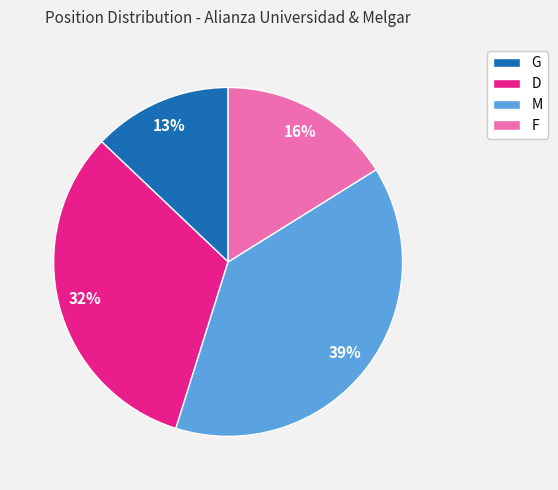

Combined, do D and F account for over 50%?

No